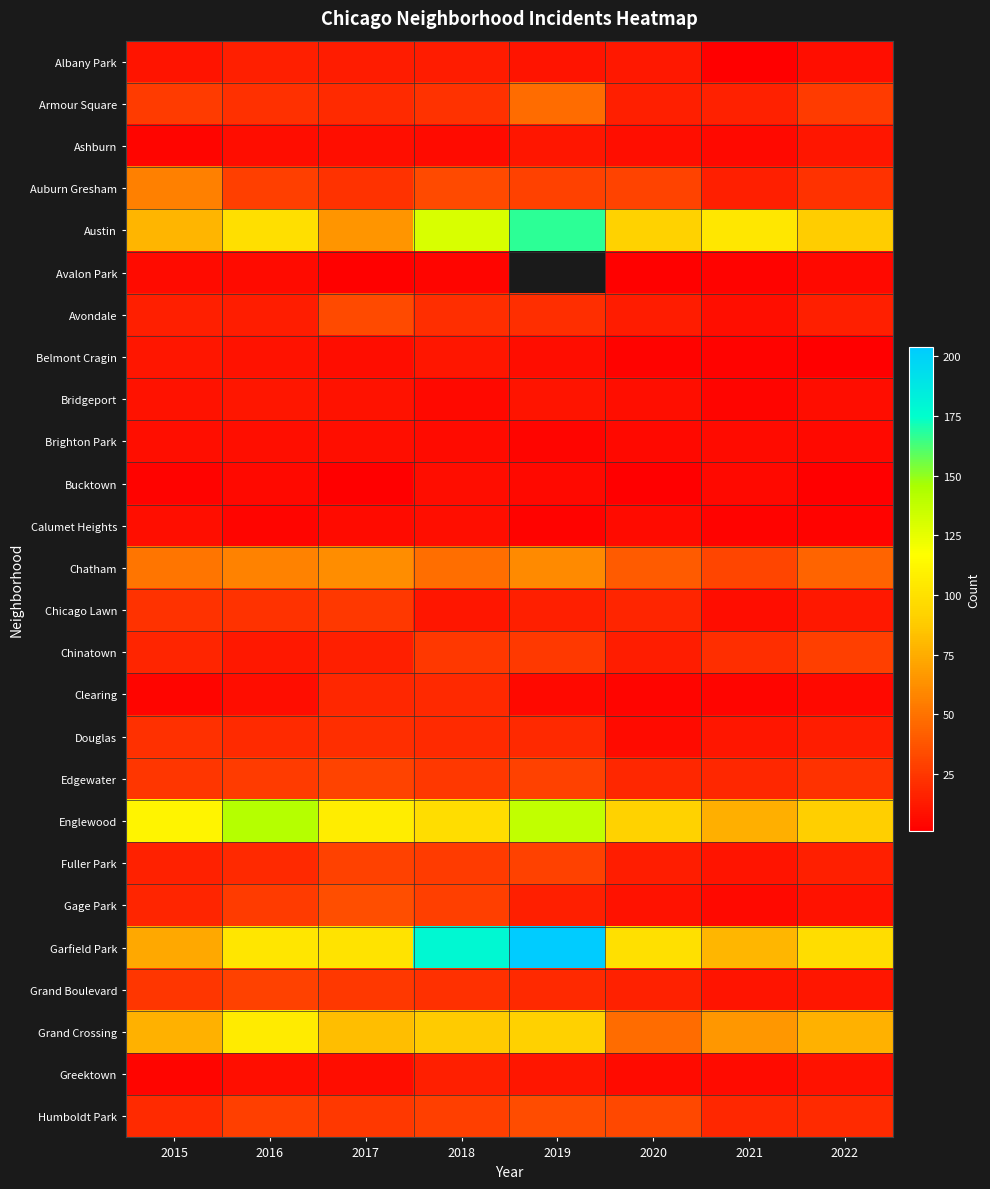

The Clearing series shows 4.0 at 2020. True or false?

True